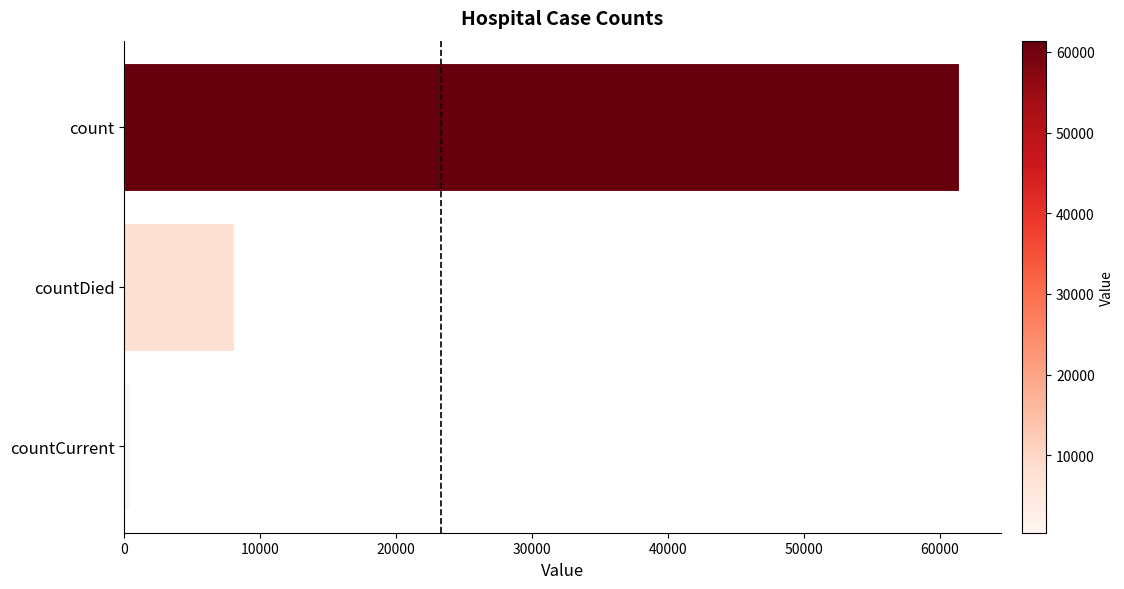

Reading top to bottom, list all the values displayed in this chart.

count=61393	countDied=8077	countCurrent=396